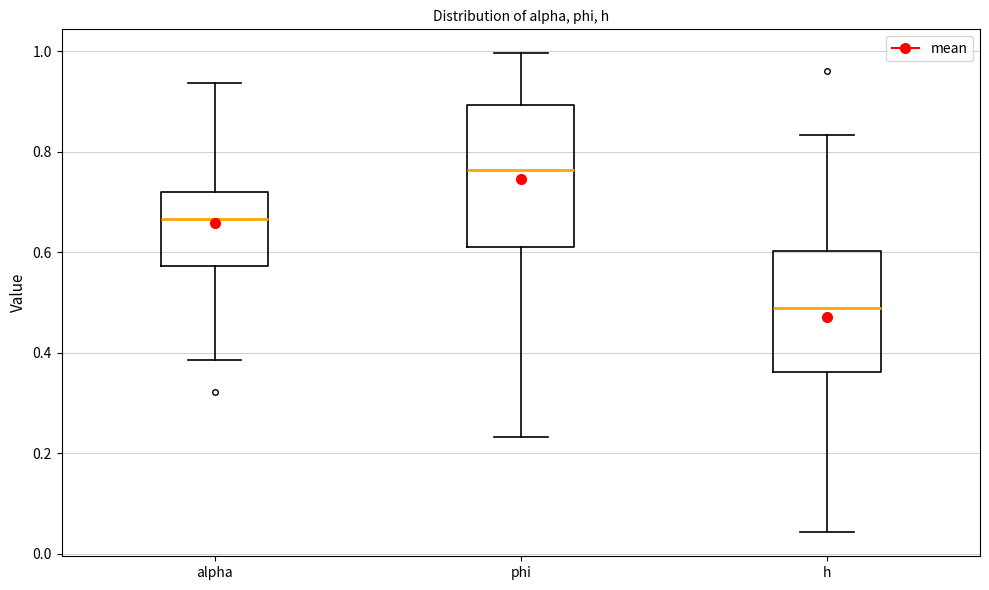

Which box has the lowest median line?

h